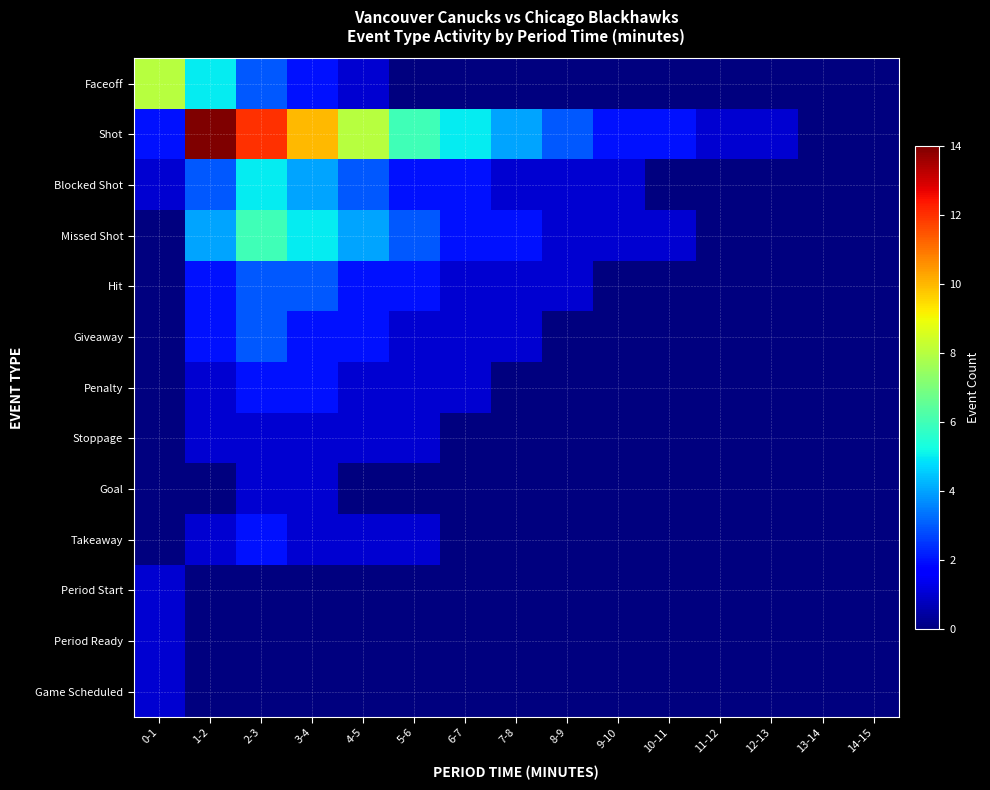

Reading left to right, what are all the values shown in this chart?

Faceoff: 0-1=8	1-2=5	2-3=3	3-4=2	4-5=1	5-6=0	6-7=0	7-8=0	8-9=0	9-10=0	10-11=0	11-12=0	12-13=0	13-14=0	14-15=0
Shot: 0-1=2	1-2=14	2-3=12	3-4=10	4-5=8	5-6=6	6-7=5	7-8=4	8-9=3	9-10=2	10-11=2	11-12=1	12-13=1	13-14=0	14-15=0
Blocked Shot: 0-1=1	1-2=3	2-3=5	3-4=4	4-5=3	5-6=2	6-7=2	7-8=1	8-9=1	9-10=1	10-11=0	11-12=0	12-13=0	13-14=0	14-15=0
Missed Shot: 0-1=0	1-2=4	2-3=6	3-4=5	4-5=4	5-6=3	6-7=2	7-8=2	8-9=1	9-10=1	10-11=1	11-12=0	12-13=0	13-14=0	14-15=0
Hit: 0-1=0	1-2=2	2-3=3	3-4=3	4-5=2	5-6=2	6-7=1	7-8=1	8-9=1	9-10=0	10-11=0	11-12=0	12-13=0	13-14=0	14-15=0
Giveaway: 0-1=0	1-2=2	2-3=3	3-4=2	4-5=2	5-6=1	6-7=1	7-8=1	8-9=0	9-10=0	10-11=0	11-12=0	12-13=0	13-14=0	14-15=0
Penalty: 0-1=0	1-2=1	2-3=2	3-4=2	4-5=1	5-6=1	6-7=1	7-8=0	8-9=0	9-10=0	10-11=0	11-12=0	12-13=0	13-14=0	14-15=0
Stoppage: 0-1=0	1-2=1	2-3=1	3-4=1	4-5=1	5-6=1	6-7=0	7-8=0	8-9=0	9-10=0	10-11=0	11-12=0	12-13=0	13-14=0	14-15=0
Goal: 0-1=0	1-2=0	2-3=1	3-4=1	4-5=0	5-6=0	6-7=0	7-8=0	8-9=0	9-10=0	10-11=0	11-12=0	12-13=0	13-14=0	14-15=0
Takeaway: 0-1=0	1-2=1	2-3=2	3-4=1	4-5=1	5-6=1	6-7=0	7-8=0	8-9=0	9-10=0	10-11=0	11-12=0	12-13=0	13-14=0	14-15=0
Period Start: 0-1=1	1-2=0	2-3=0	3-4=0	4-5=0	5-6=0	6-7=0	7-8=0	8-9=0	9-10=0	10-11=0	11-12=0	12-13=0	13-14=0	14-15=0
Period Ready: 0-1=1	1-2=0	2-3=0	3-4=0	4-5=0	5-6=0	6-7=0	7-8=0	8-9=0	9-10=0	10-11=0	11-12=0	12-13=0	13-14=0	14-15=0
Game Scheduled: 0-1=1	1-2=0	2-3=0	3-4=0	4-5=0	5-6=0	6-7=0	7-8=0	8-9=0	9-10=0	10-11=0	11-12=0	12-13=0	13-14=0	14-15=0